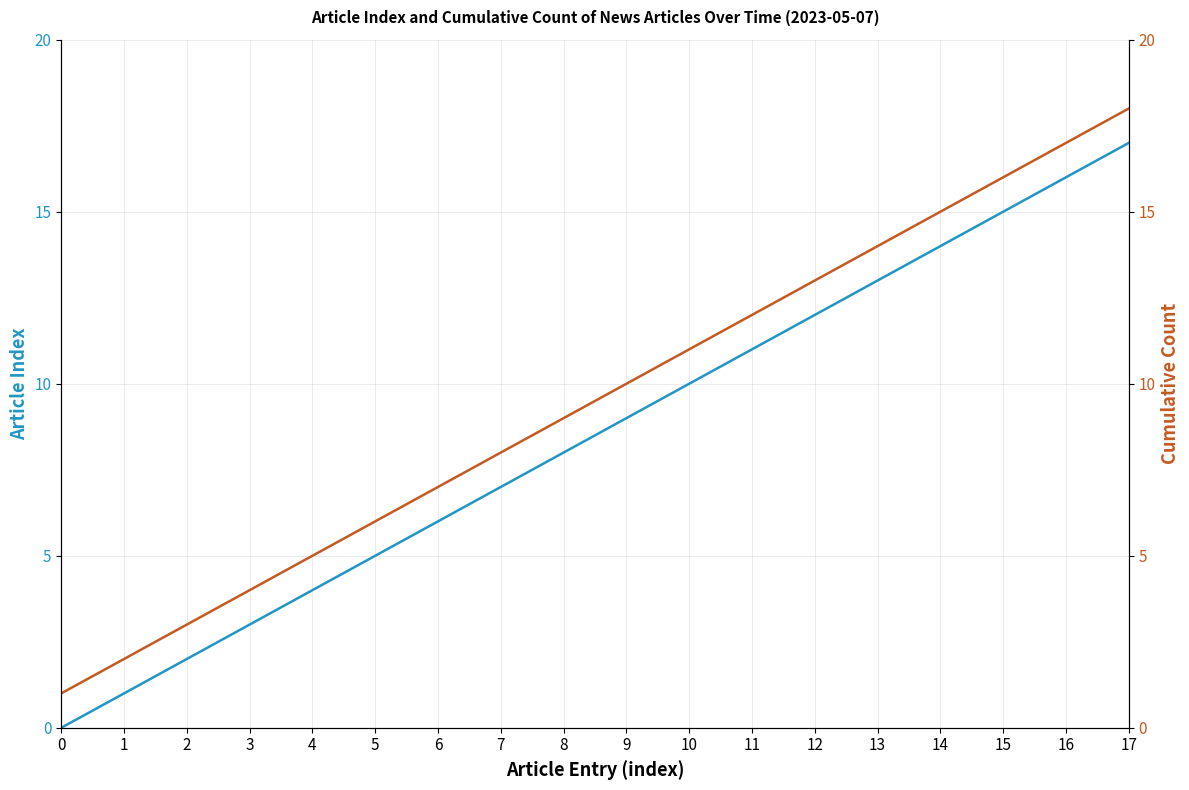

True or false: Cumulative Count and Article Index intersect in this chart.

False